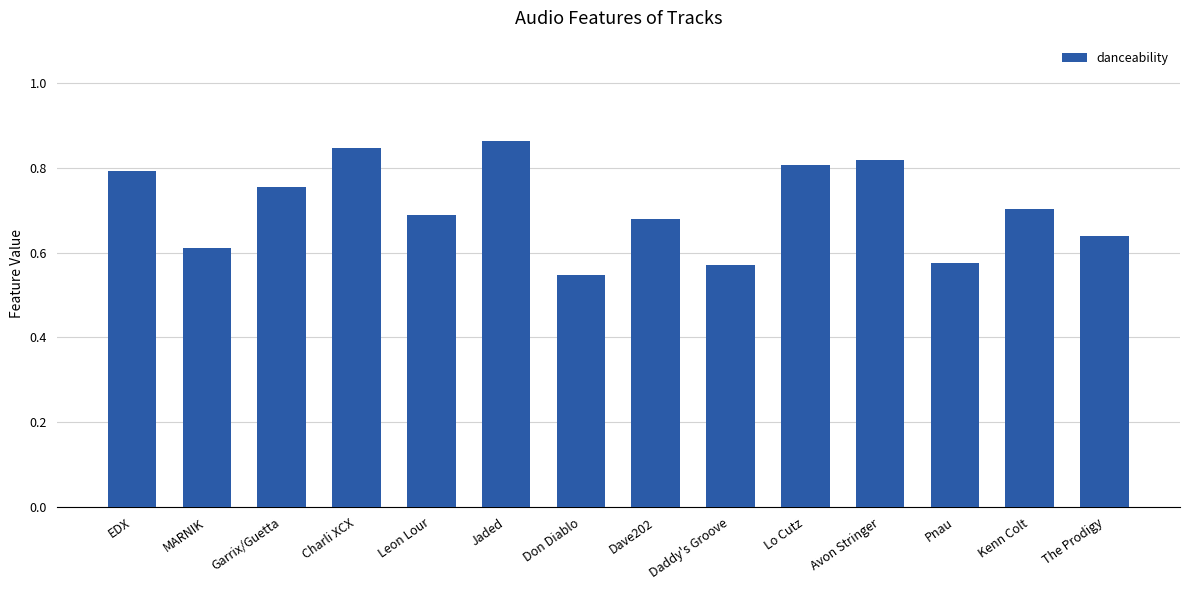

Count the values in the range 0 to 1.

14